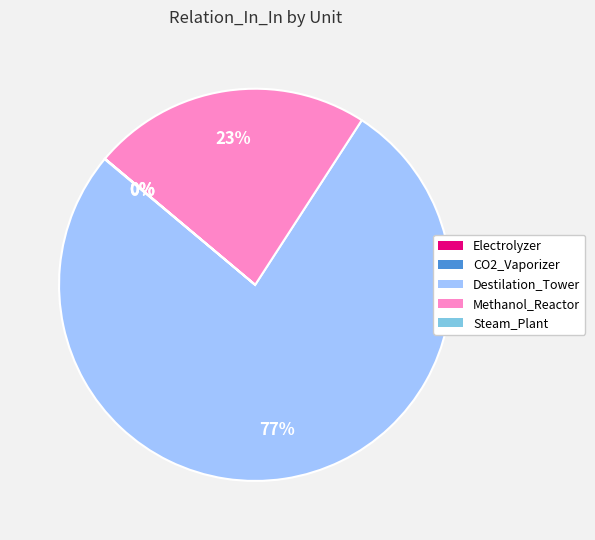

Which slice is the largest?

Destilation_Tower